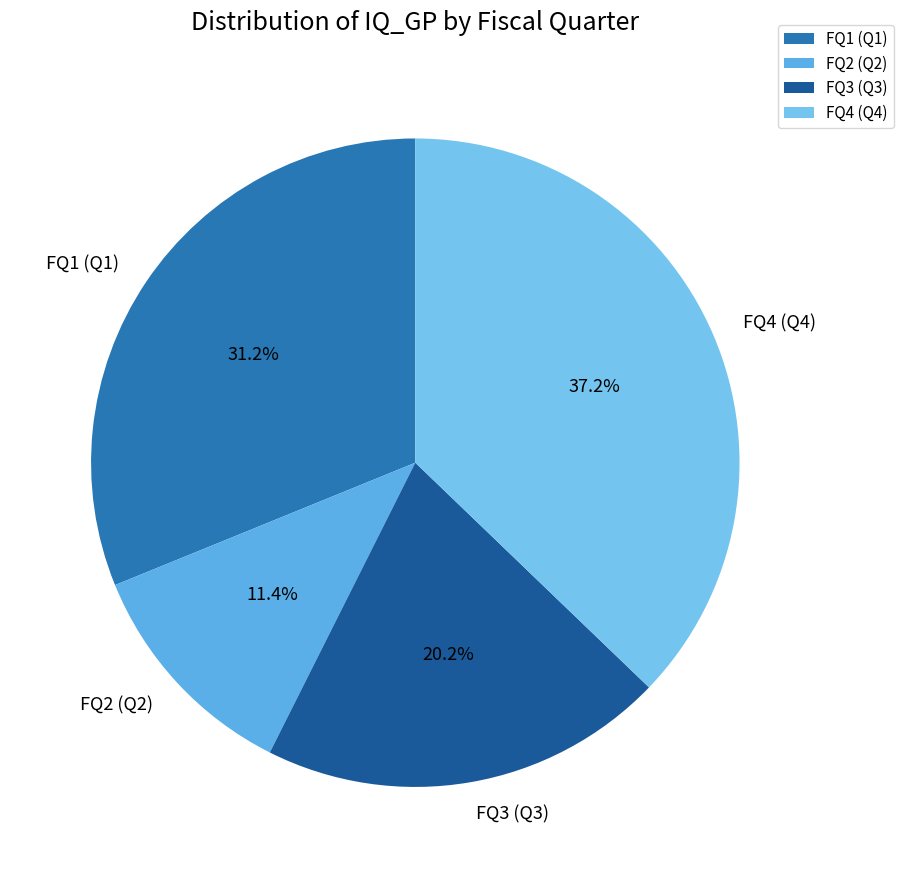

What is the ratio of the value at FQ1 (Q1) to the value at FQ2 (Q2)?

2.7